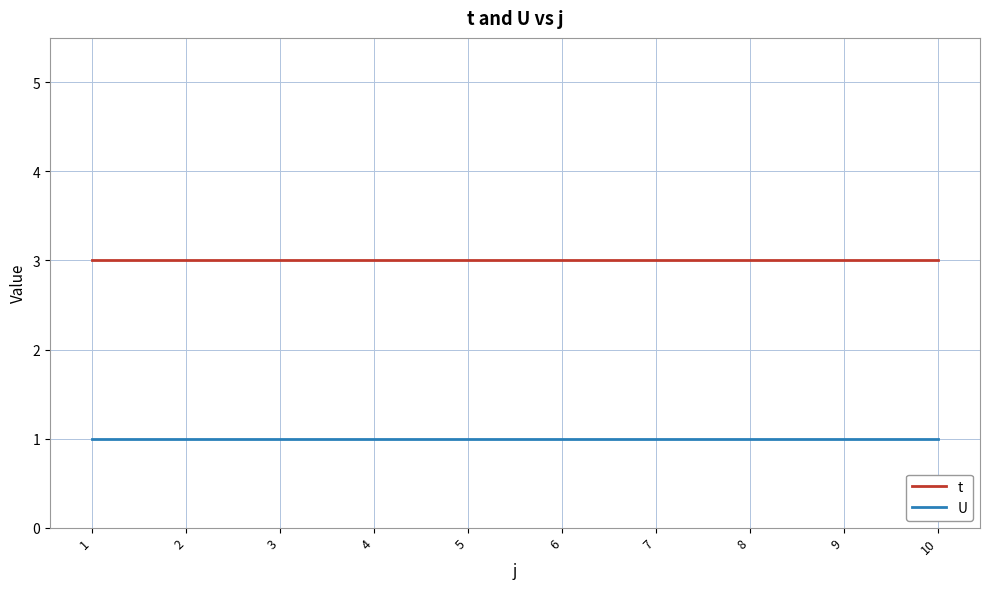

True or false: t and U intersect in this chart.

False